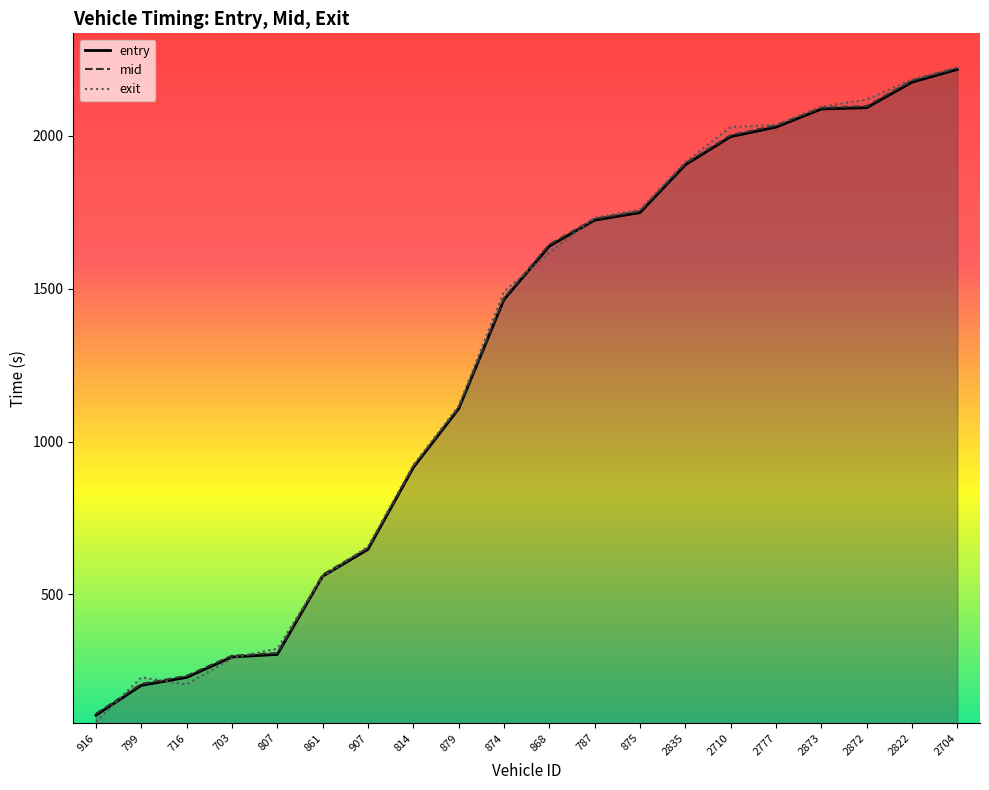

Is it true that exit equals 1115.8 at 879?

True